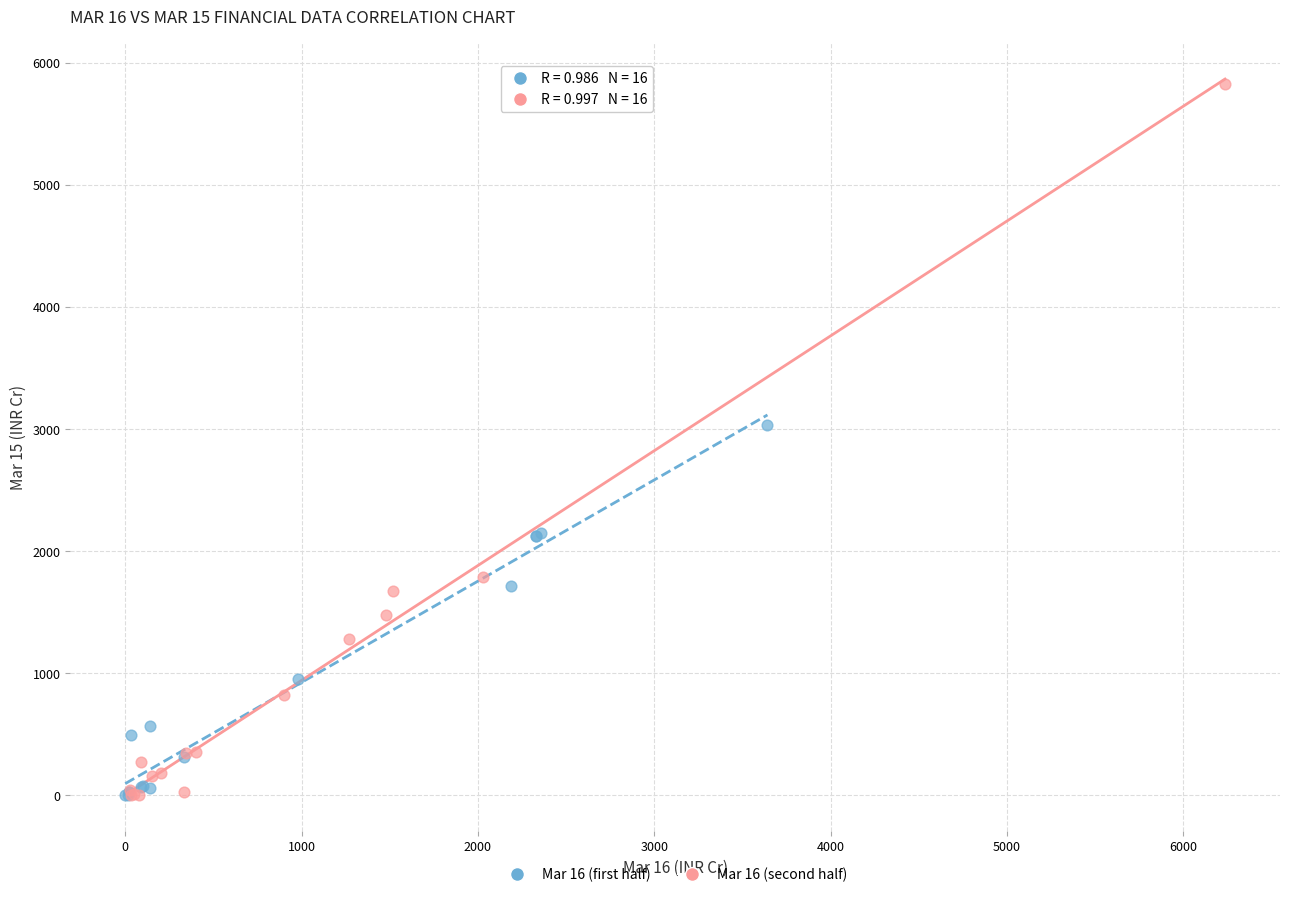

Which series contains the highest Y value?

Mar 16 (second half)